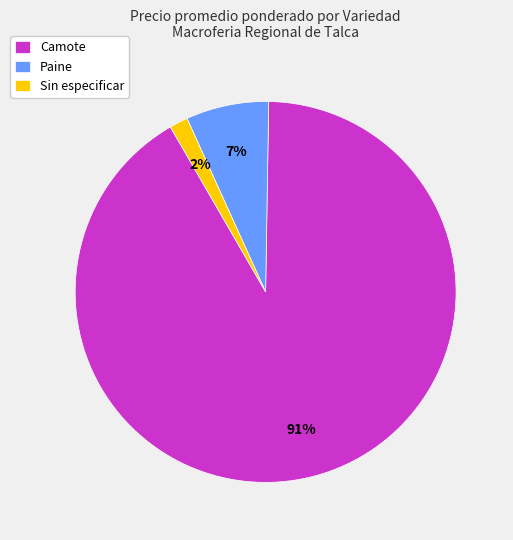

Which has a higher value, Camote or Sin especificar?

Camote